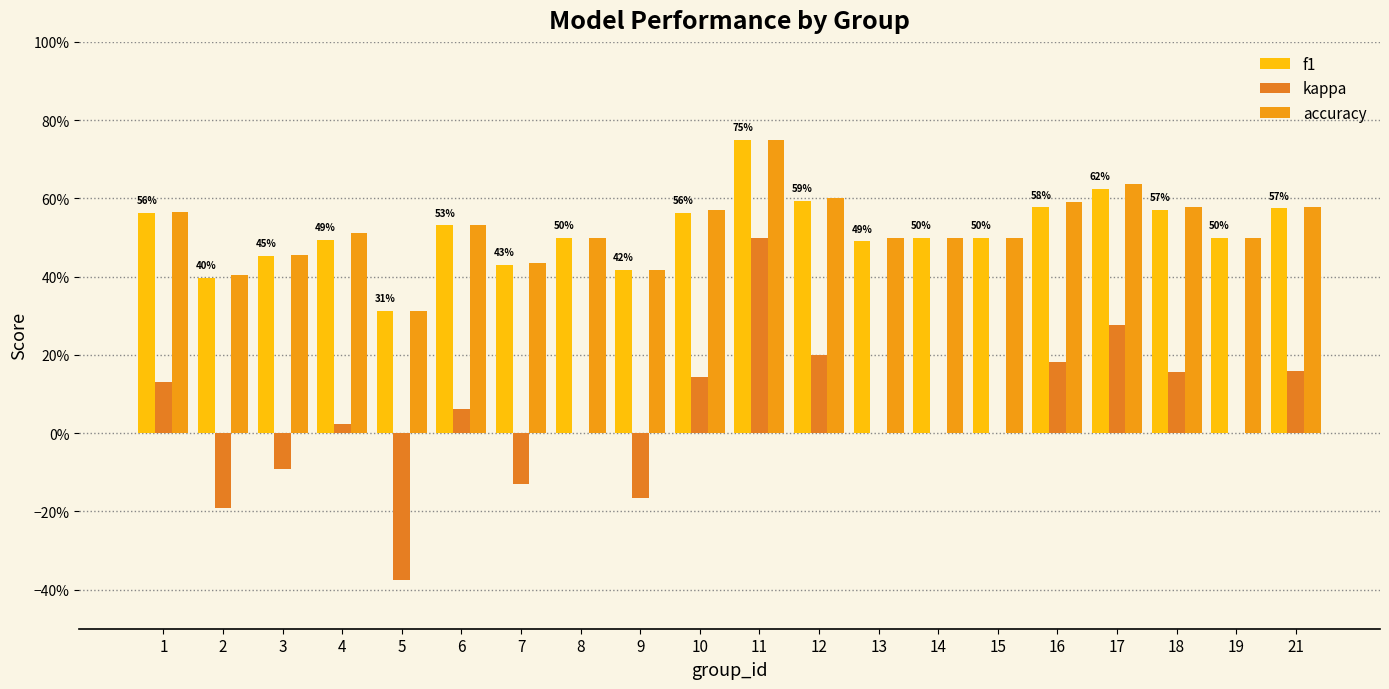

What is the difference between the maximum and minimum values in the accuracy series?

0.4